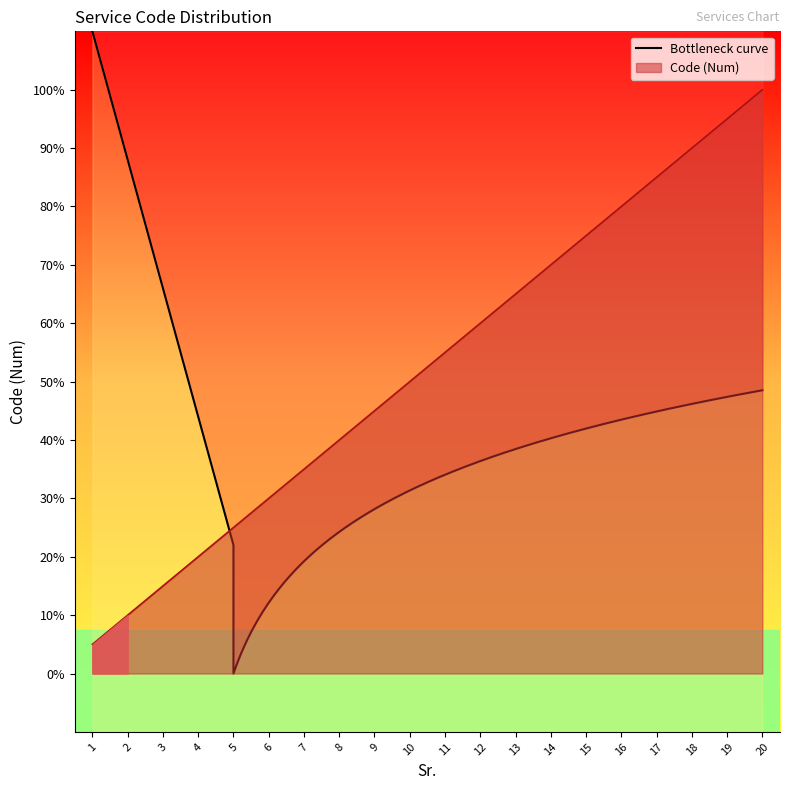

What is the minimum value shown in the chart?

1